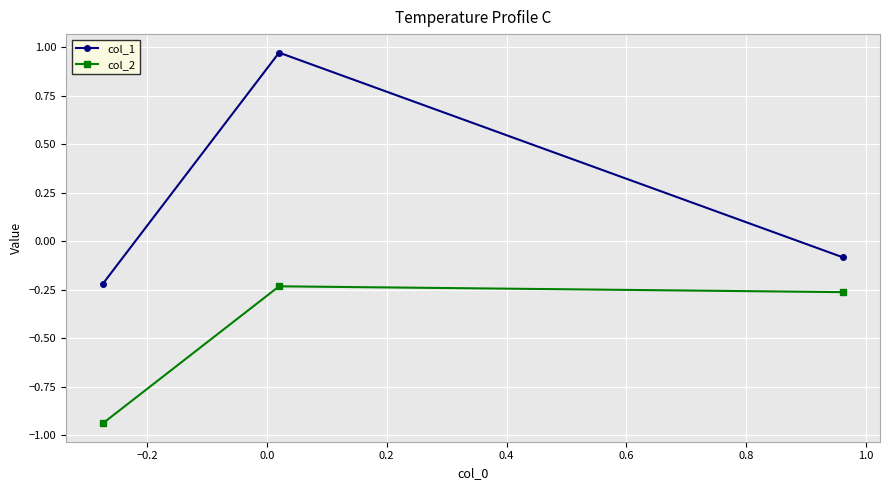

Which series has the widest spread of values?

col_1